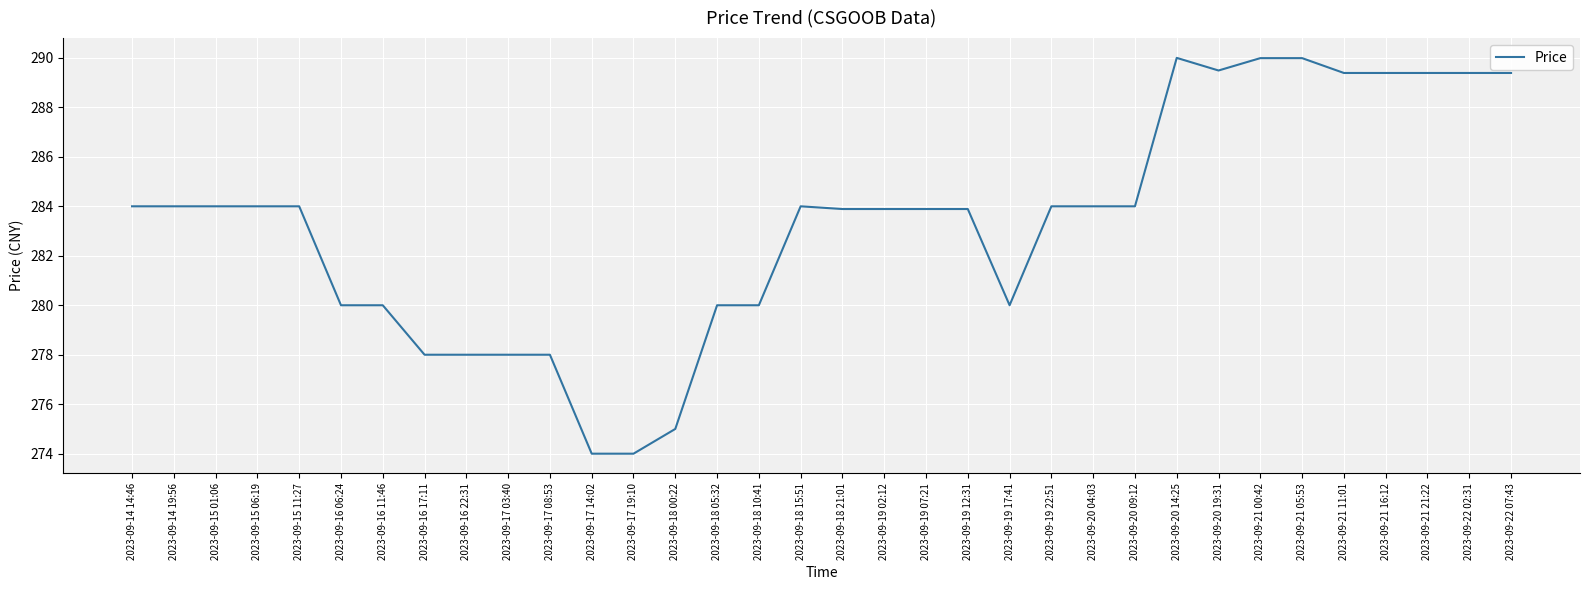

What is the maximum value shown in the chart?

290.0